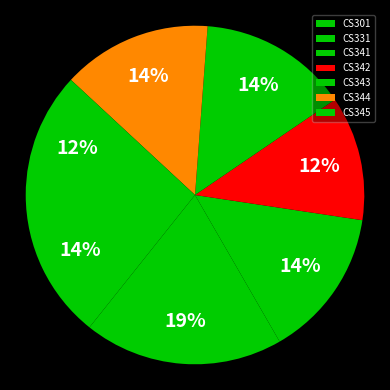

Rank the categories by value from lowest to highest.

CS342, CS345, CS301, CS341, CS343, CS344, CS331